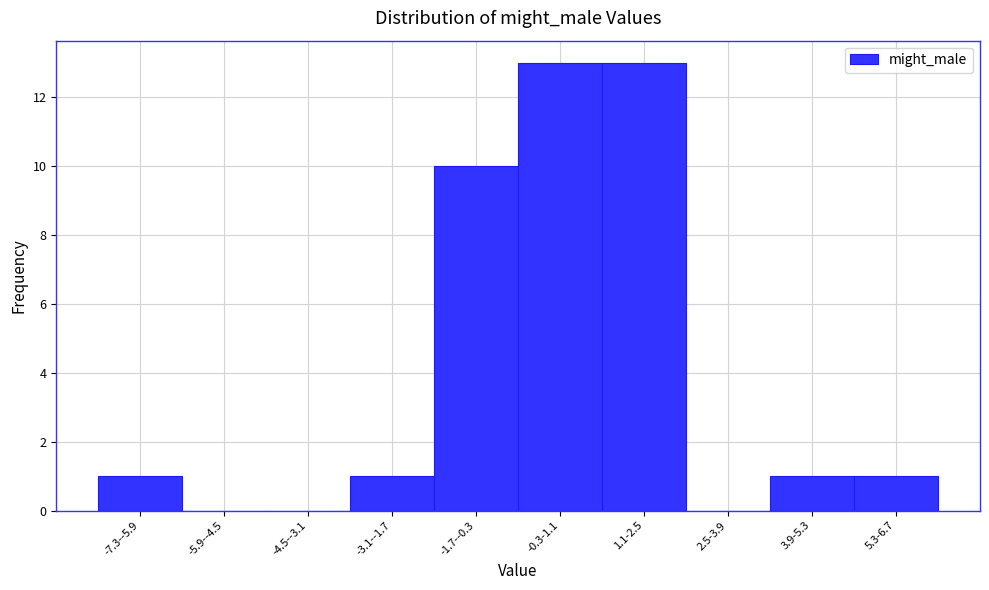

Reading left to right, transcribe all the data shown in this chart.

-7.3--5.9=1	-5.9--4.5=0	-4.5--3.1=0	-3.1--1.7=1	-1.7--0.3=10	-0.3-1.1=13	1.1-2.5=13	2.5-3.9=0	3.9-5.3=1	5.3-6.7=1